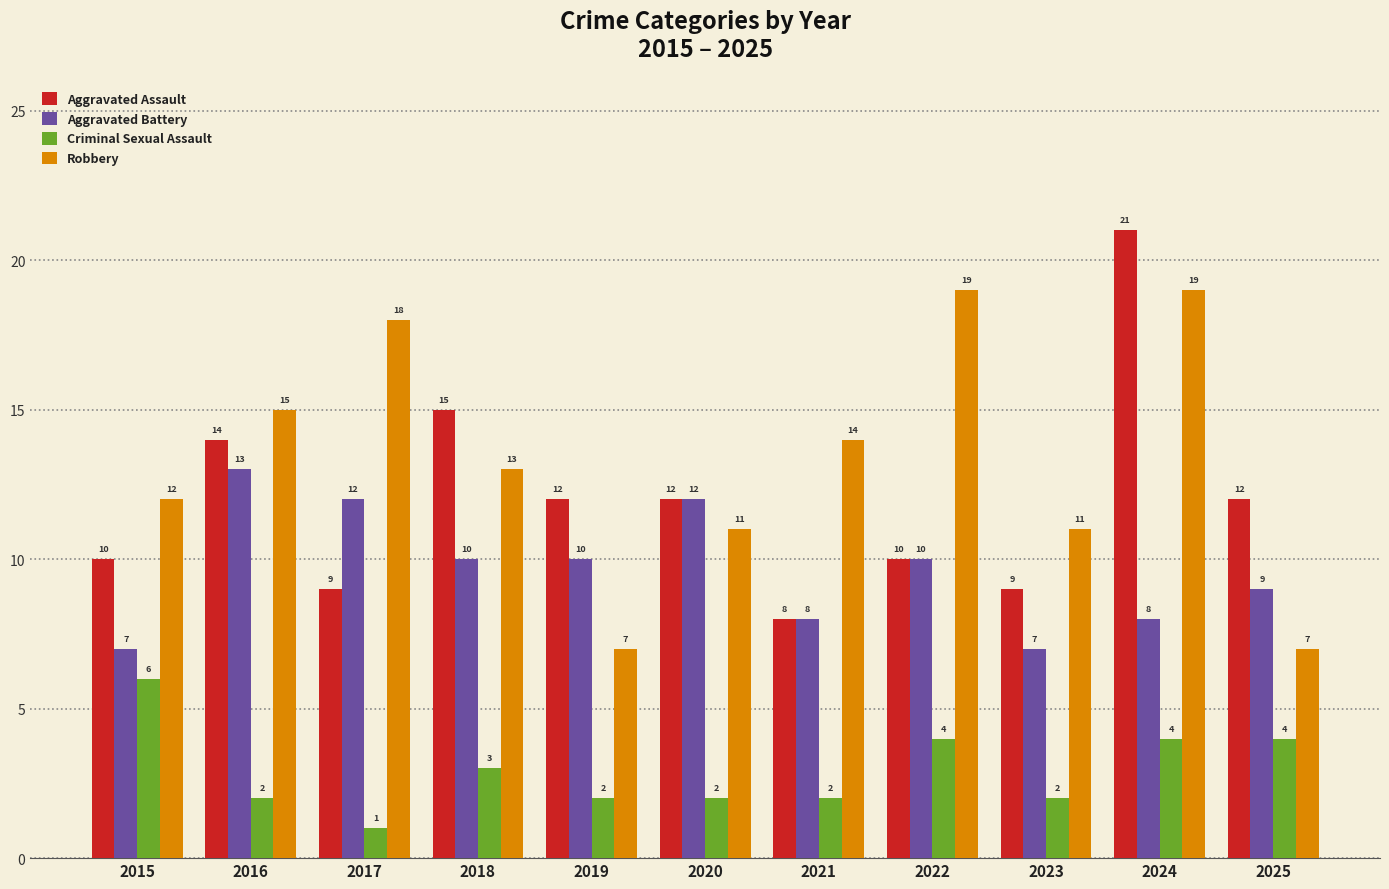

What is the difference between the maximum and minimum values in the Aggravated Battery series?

6